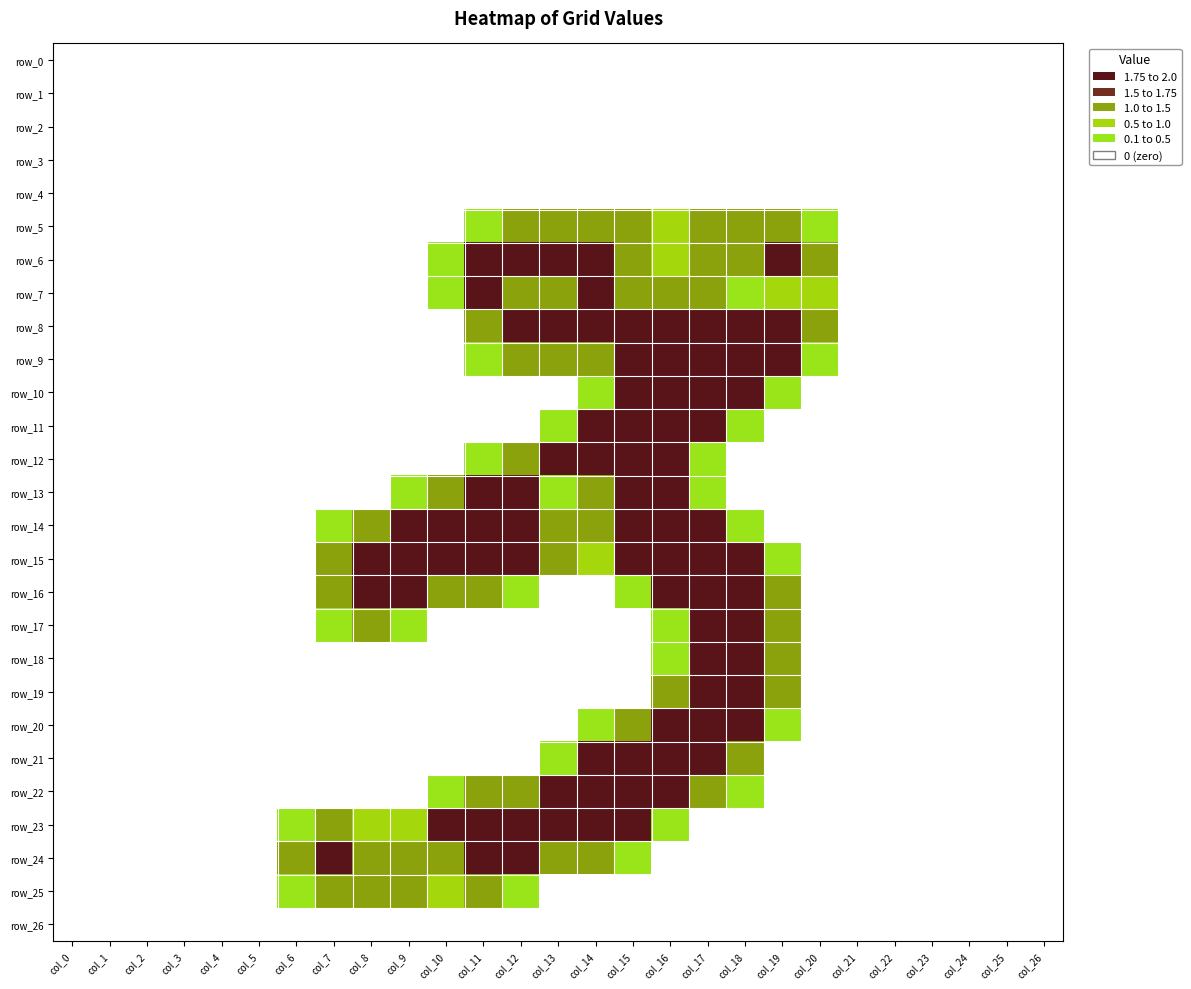

What is the approximate value of row_22 at col_12?

1.5